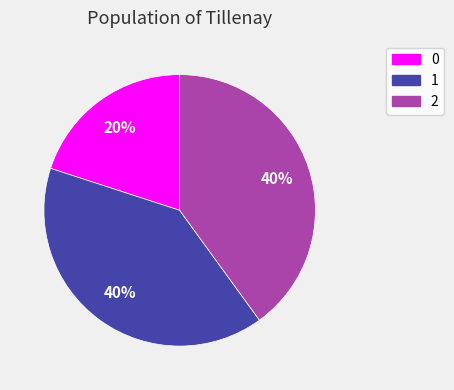

To the nearest percent, what is the combined percentage of 1 and 2?

80%